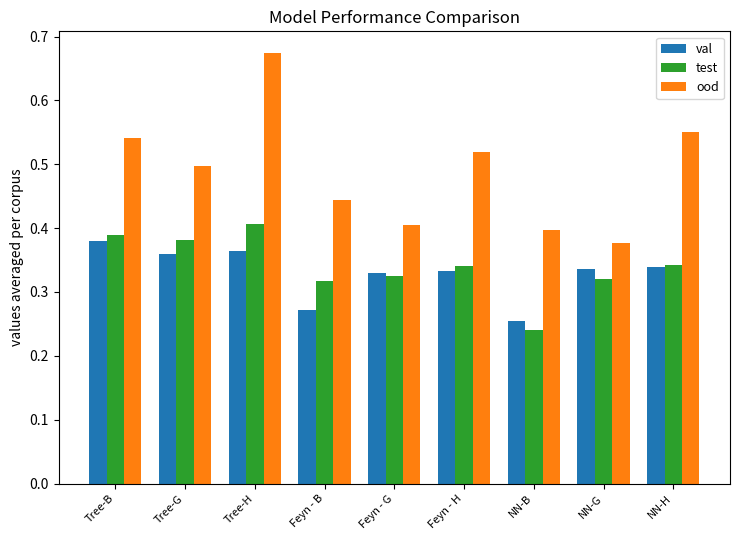

How many distinct data groups are displayed?

3